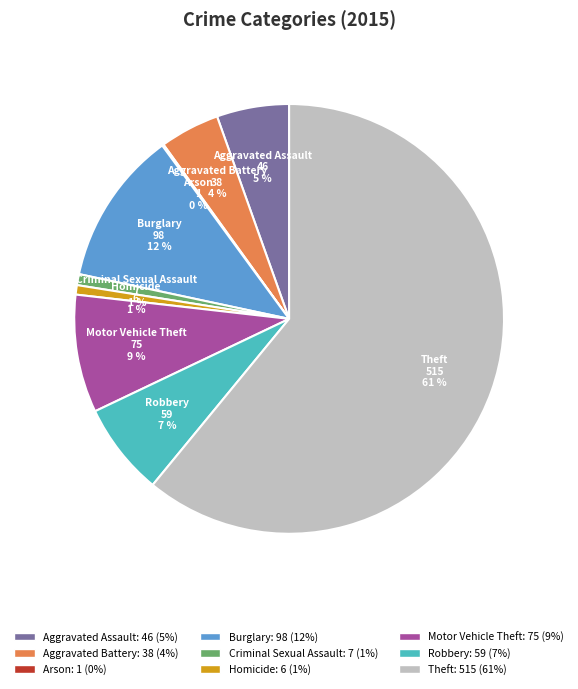

The Aggravated Assault slice represents 5% of the pie. True or false?

True